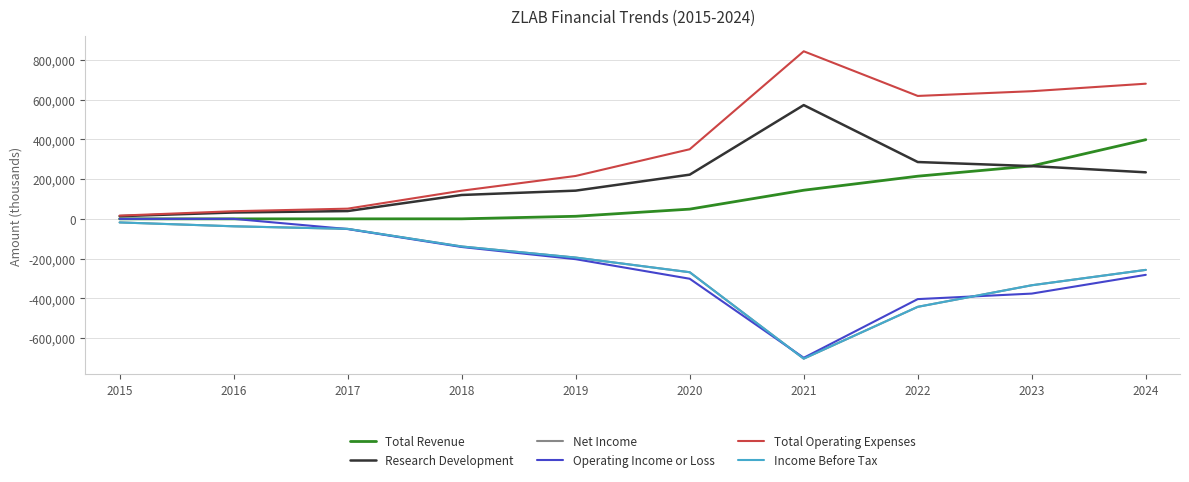

Between 2015 and 2022, which series saw the biggest shift?

Total Operating Expenses